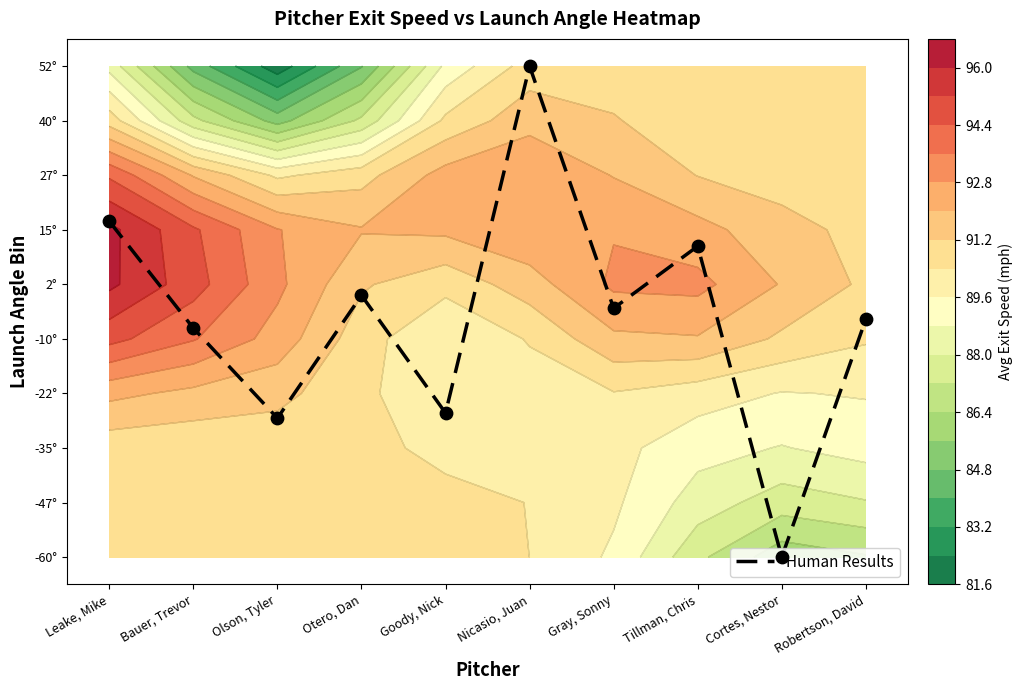

Reading left to right, what are all the values shown in this chart?

Leake, Mike=6.7	Bauer, Trevor=4.7	Olson, Tyler=3.0	Otero, Dan=5.3	Goody, Nick=3.1	Nicasio, Juan=9.5	Gray, Sonny=5.1	Tillman, Chris=6.2	Cortes, Nestor=0.5	Robertson, David=4.9